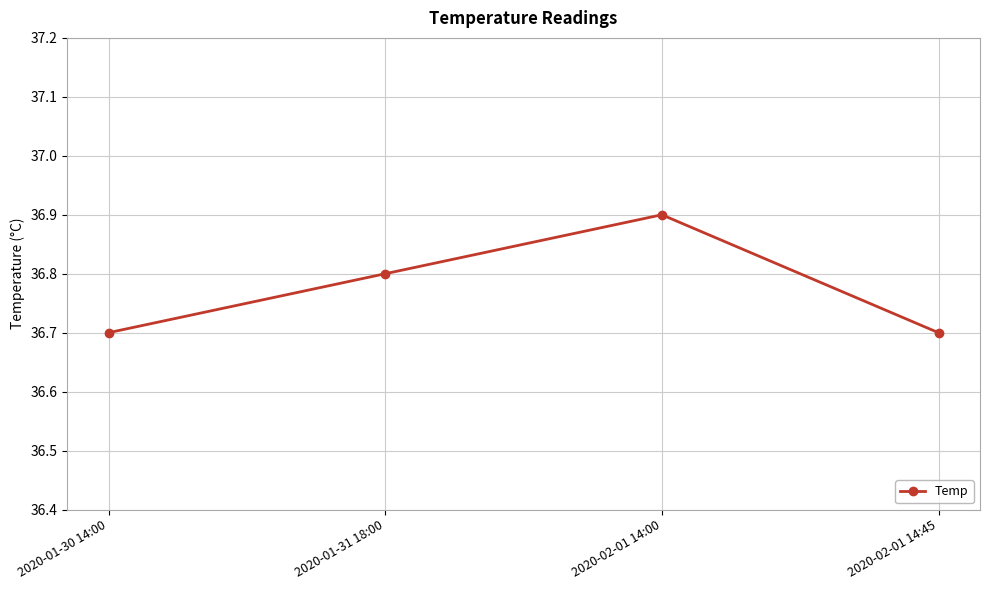

Is it true that the value at 2020-01-31 18:00 is 36.8?

True